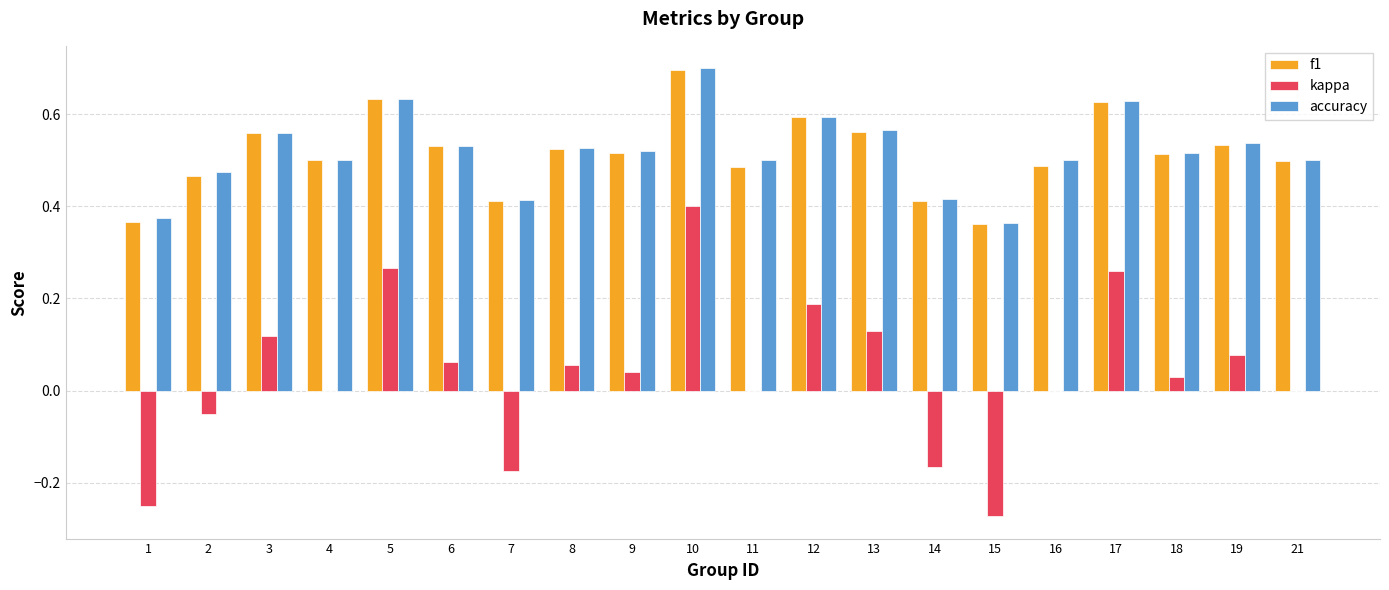

What is the maximum value shown in the chart?

0.7